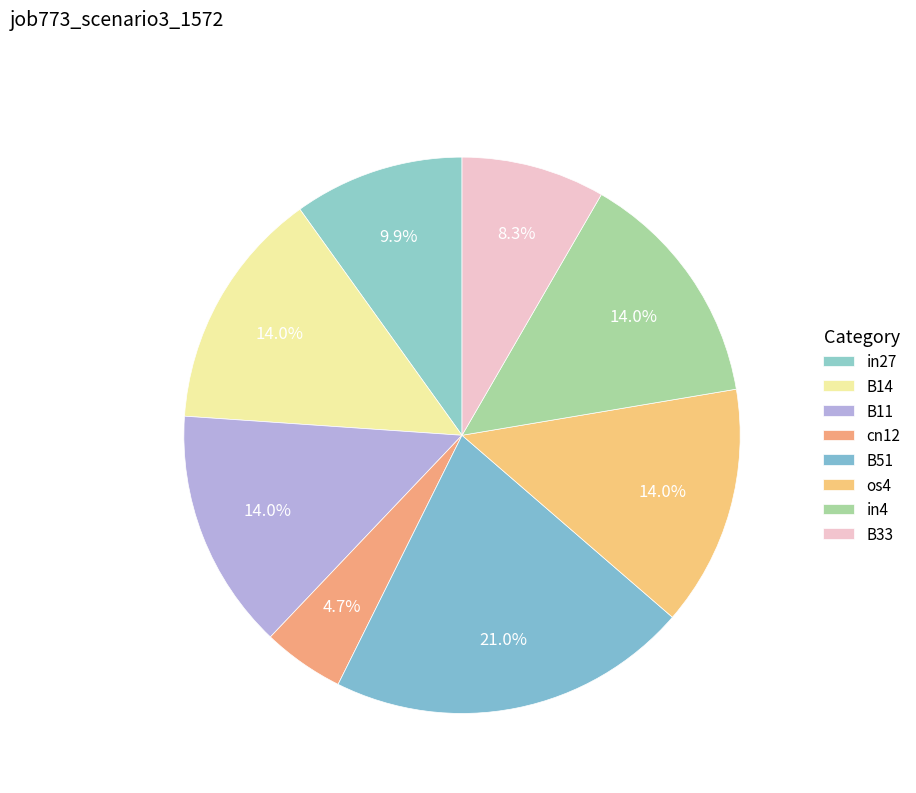

Does B14 account for over 50% of the chart?

No